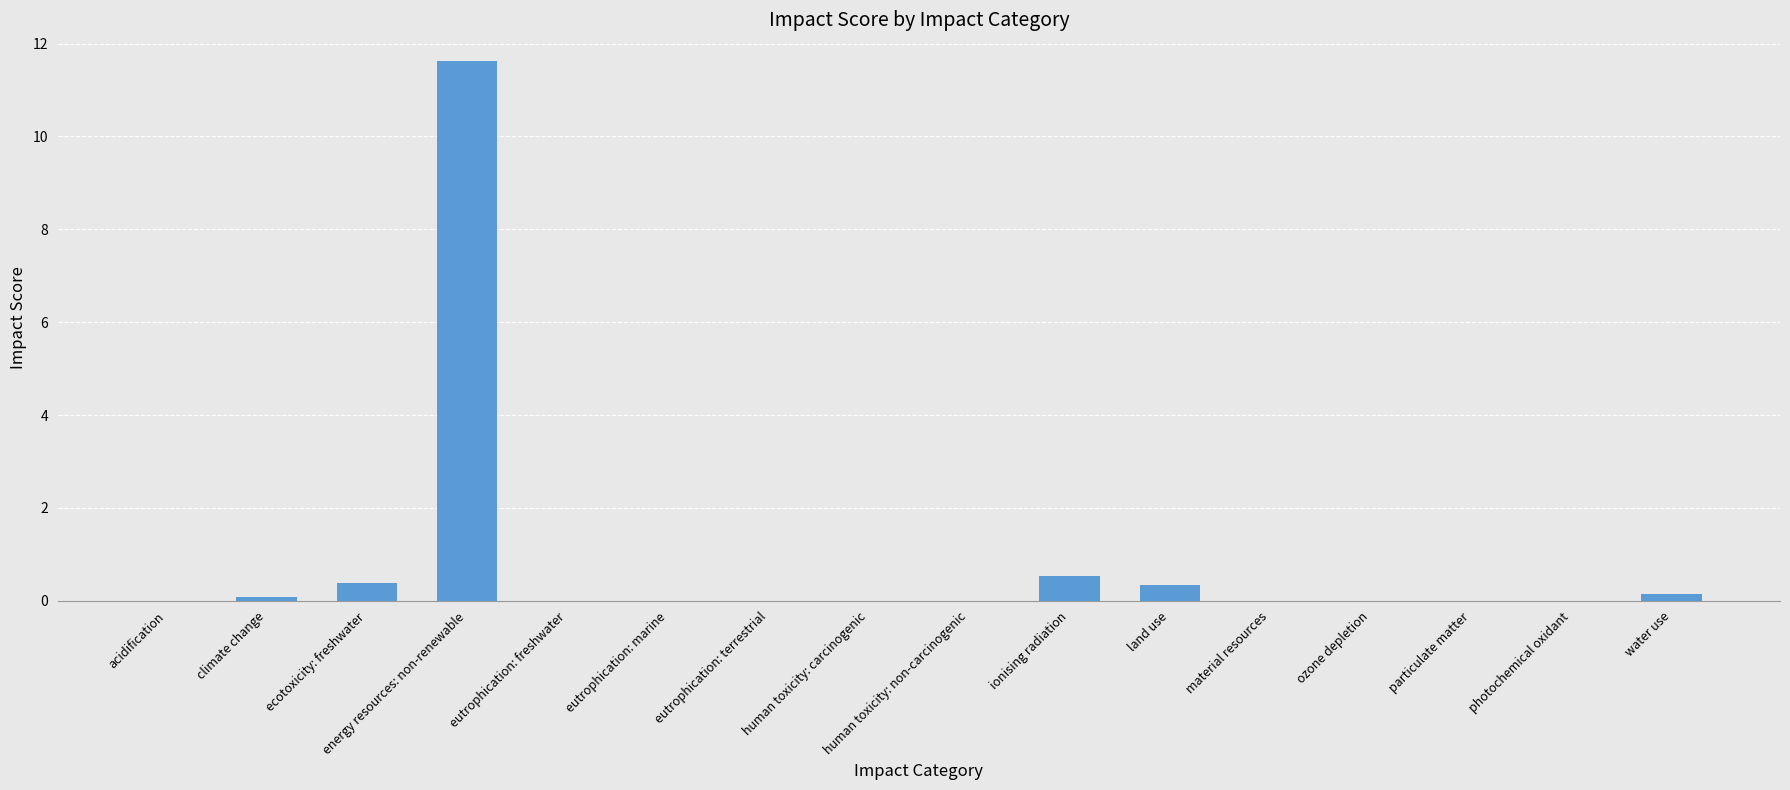

Between energy resources: non-renewable and photochemical oxidant, which is larger?

energy resources: non-renewable